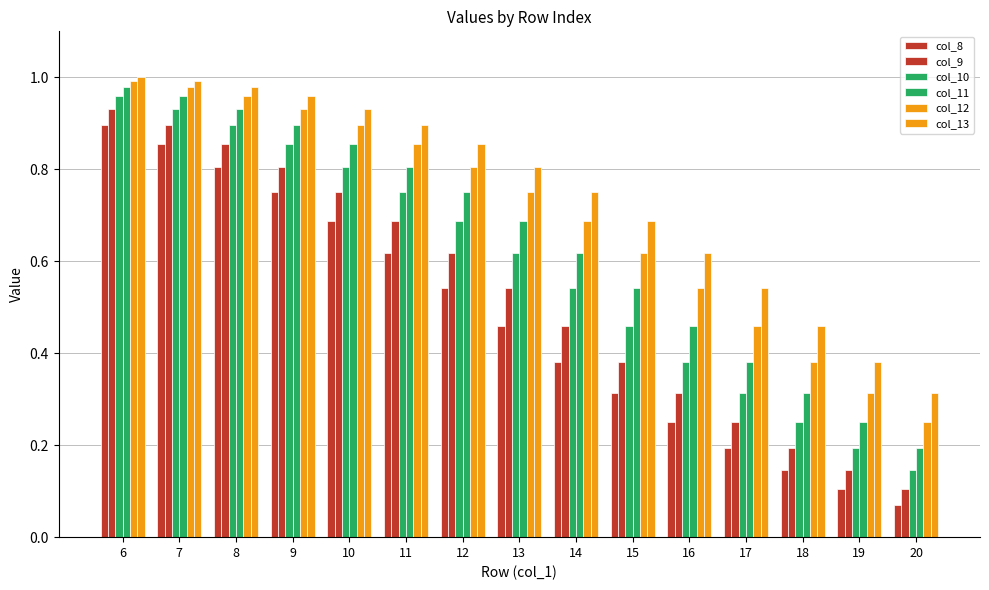

Reading left to right, extract all data points from this chart.

col_8: 6=0.9	7=0.9	8=0.8	9=0.8	10=0.7	11=0.6	12=0.5	13=0.5	14=0.4	15=0.3	16=0.2	17=0.2	18=0.1	19=0.1	20=0.1
col_9: 6=0.9	7=0.9	8=0.9	9=0.8	10=0.8	11=0.7	12=0.6	13=0.5	14=0.5	15=0.4	16=0.3	17=0.2	18=0.2	19=0.1	20=0.1
col_10: 6=1.0	7=0.9	8=0.9	9=0.9	10=0.8	11=0.8	12=0.7	13=0.6	14=0.5	15=0.5	16=0.4	17=0.3	18=0.2	19=0.2	20=0.1
col_11: 6=1.0	7=1.0	8=0.9	9=0.9	10=0.9	11=0.8	12=0.8	13=0.7	14=0.6	15=0.5	16=0.5	17=0.4	18=0.3	19=0.2	20=0.2
col_12: 6=1.0	7=1.0	8=1.0	9=0.9	10=0.9	11=0.9	12=0.8	13=0.8	14=0.7	15=0.6	16=0.5	17=0.5	18=0.4	19=0.3	20=0.2
col_13: 6=1.0	7=1.0	8=1.0	9=1.0	10=0.9	11=0.9	12=0.9	13=0.8	14=0.8	15=0.7	16=0.6	17=0.5	18=0.5	19=0.4	20=0.3